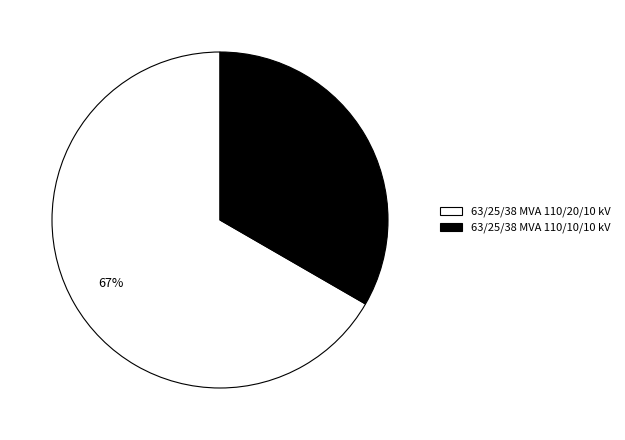

What is the smallest slice in the pie chart?

63/25/38 MVA 110/10/10 kV